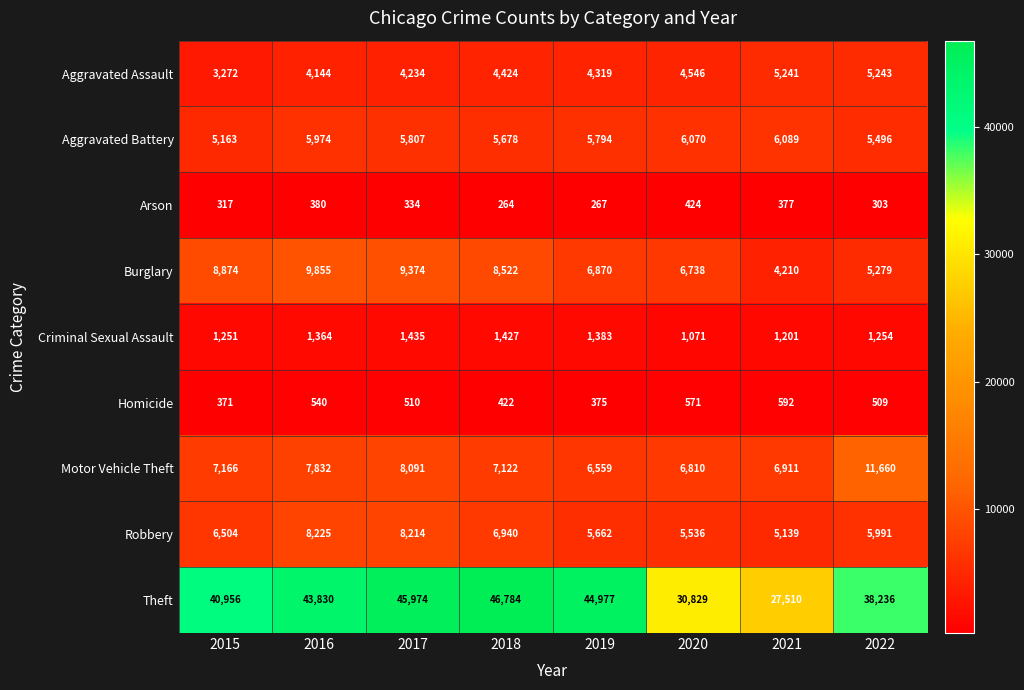

Which series has the widest spread of values?

Theft